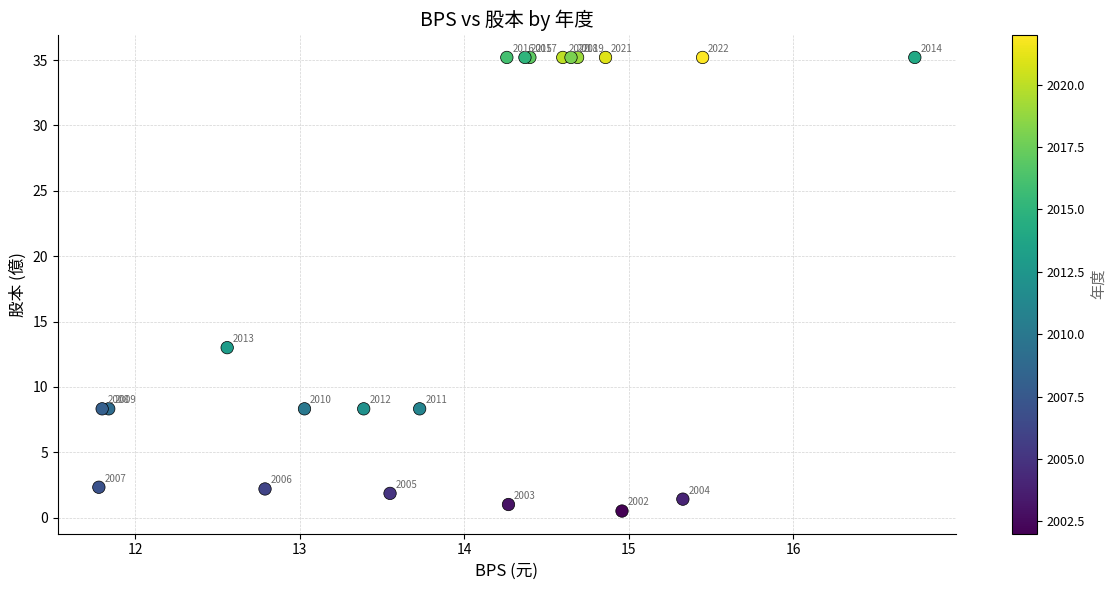

What Y value in the scatter plot is closest to 17?

13.0